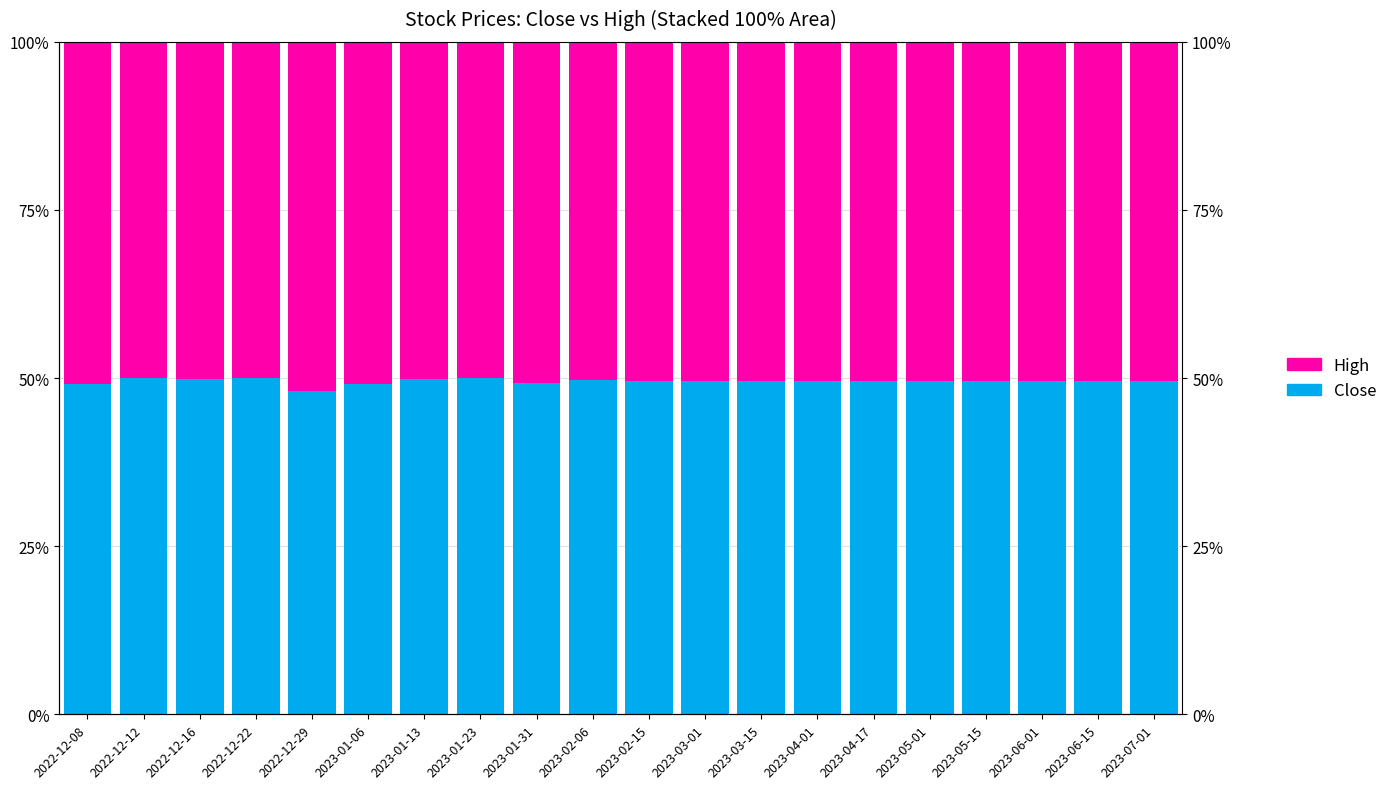

What is the value of the Close bar at the 2nd from the left?

0.5